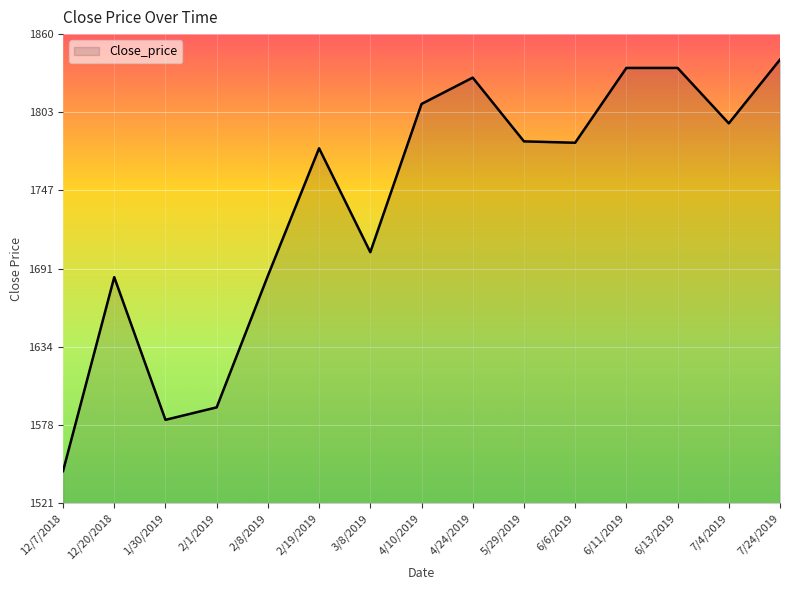

How many lines are shown in the chart?

1